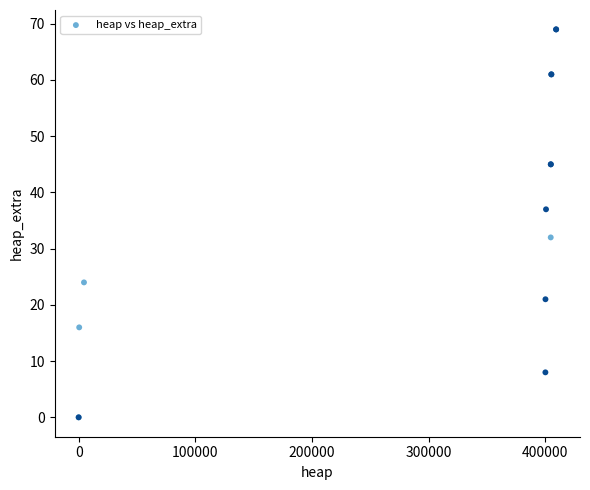

What Y value in the scatter plot is closest to 34?

32